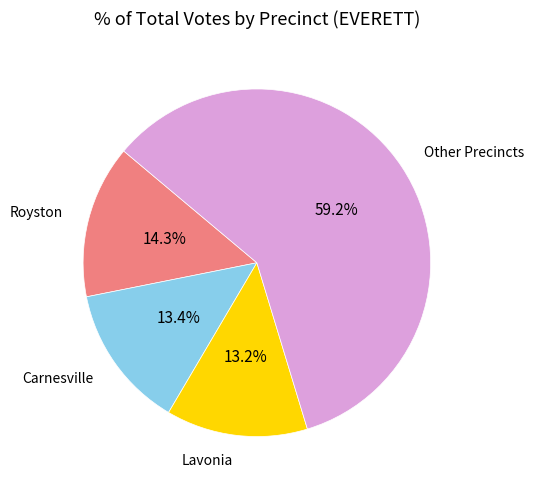

Which slice is the largest?

Other Precincts